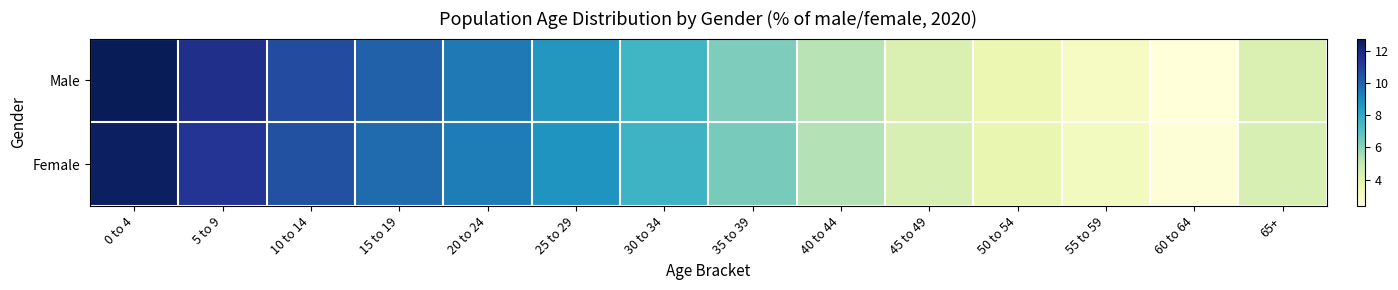

Reading left to right, what are all the values shown in this chart?

Male: 0 to 4=12.8	5 to 9=11.6	10 to 14=10.7	15 to 19=10.1	20 to 24=9.4	25 to 29=8.6	30 to 34=7.6	35 to 39=6.3	40 to 44=5.2	45 to 49=4.3	50 to 54=3.7	55 to 59=3.1	60 to 64=2.3	65+=4.3
Female: 0 to 4=12.5	5 to 9=11.4	10 to 14=10.5	15 to 19=9.8	20 to 24=9.4	25 to 29=8.7	30 to 34=7.7	35 to 39=6.4	40 to 44=5.3	45 to 49=4.4	50 to 54=3.8	55 to 59=3.2	60 to 64=2.4	65+=4.4